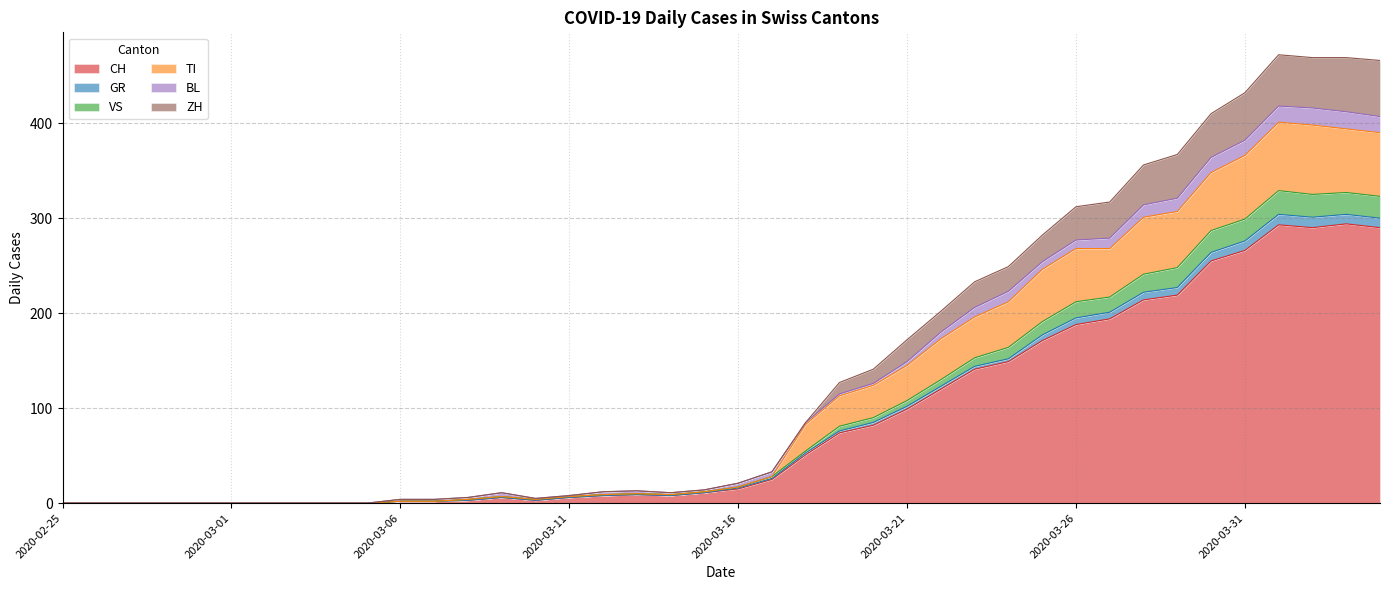

Where is TI nearest to the value 200?

2020-03-23